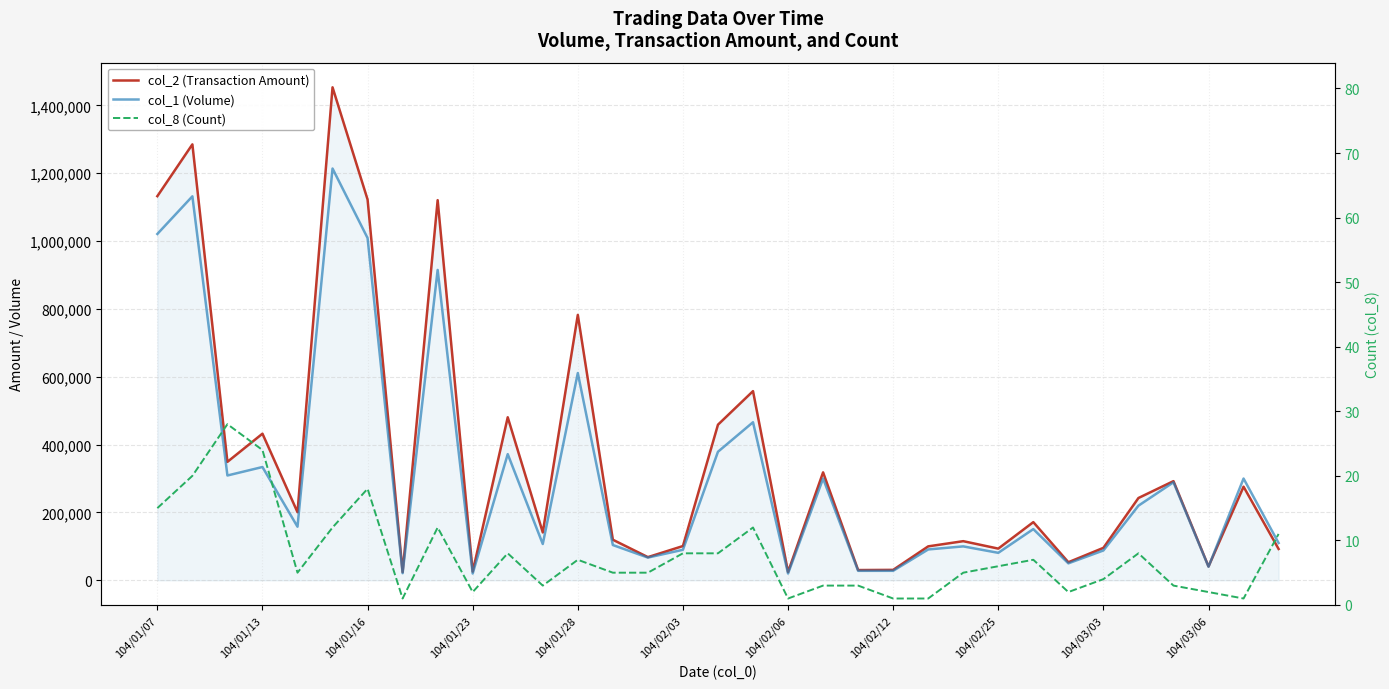

Count the number of data series in this chart.

3